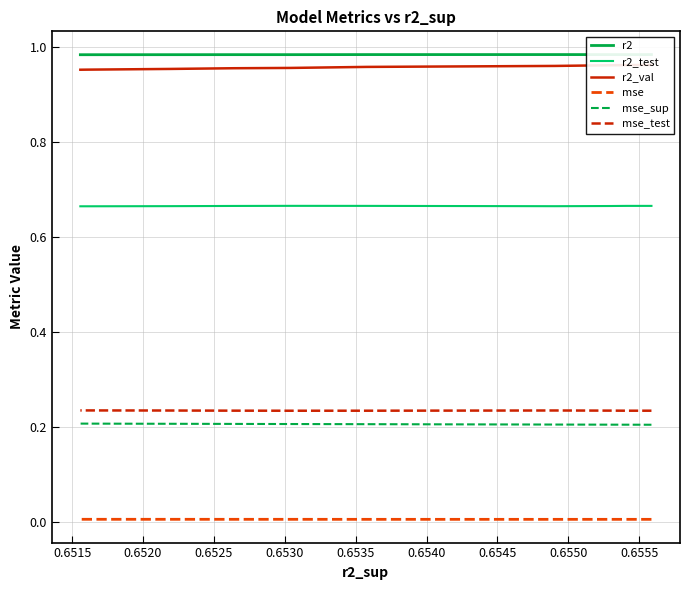

What are all the series names shown in the legend?

r2, r2_test, r2_val, mse, mse_sup, mse_test